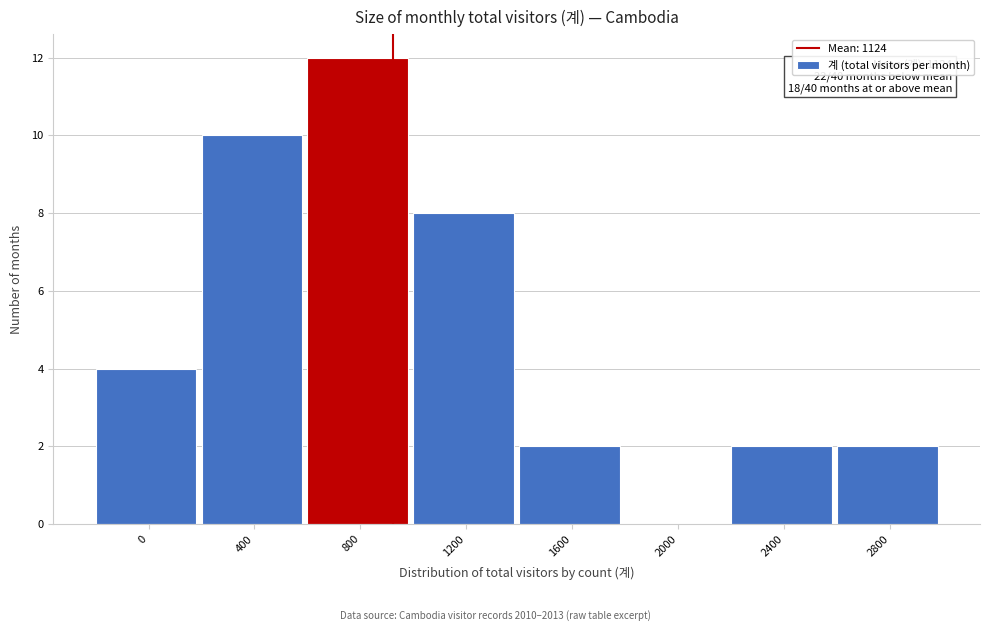

Reading left to right, transcribe all the data shown in this chart.

0=4	400=10	800=12	1200=8	1600=2	2000=0	2400=2	2800=2